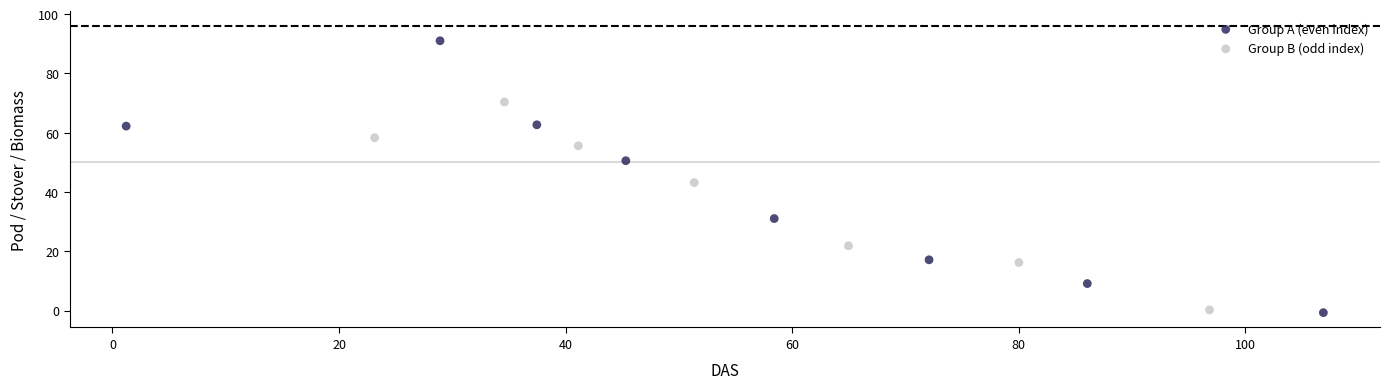

Which series has the widest spread of Y values?

Group A (even index)